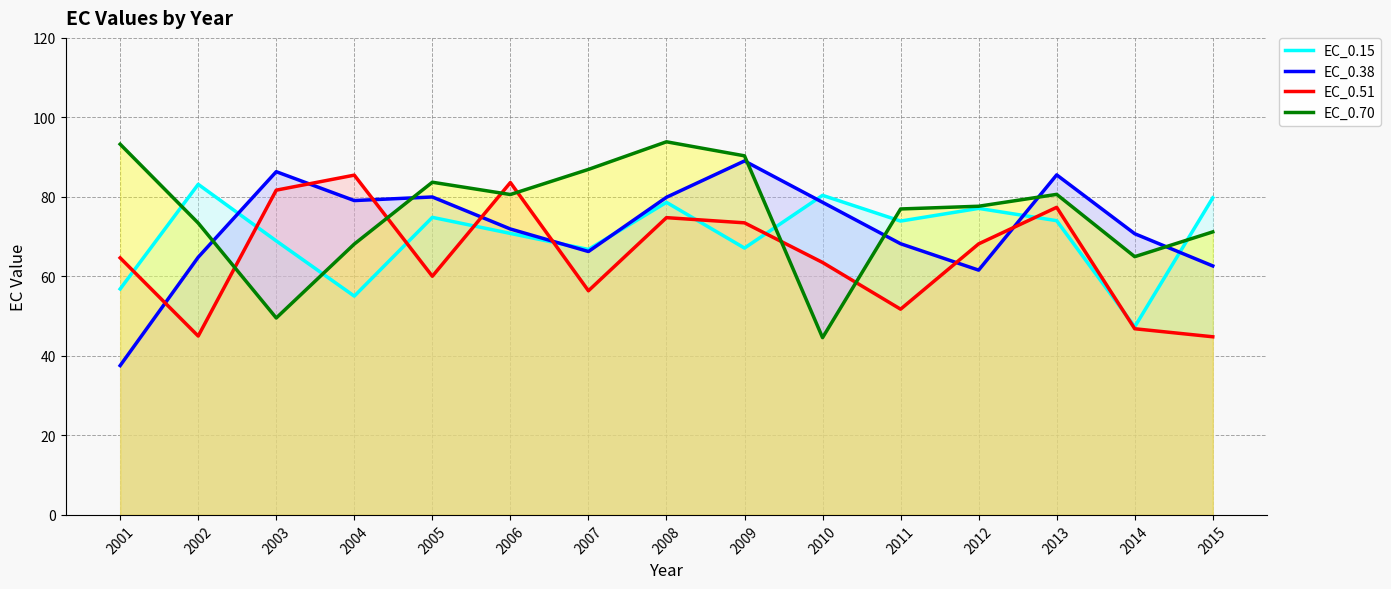

Rank the series by their maximum value, from lowest to highest.

EC_0.15, EC_0.51, EC_0.38, EC_0.70